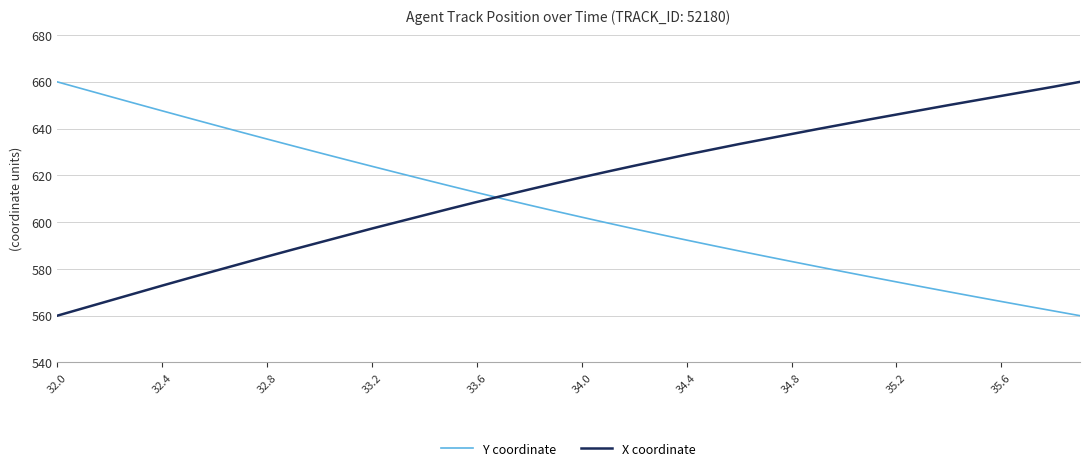

True or false: X coordinate has more than 0 points higher than both neighbors.

False